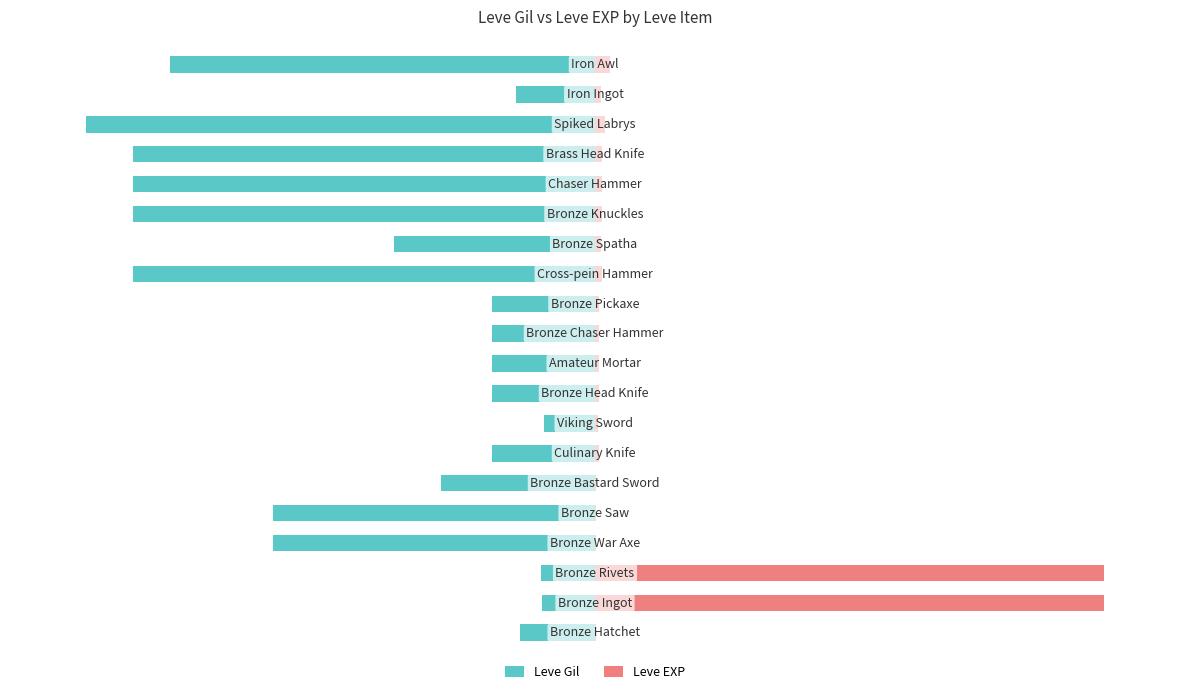

How many series are shown in this chart?

2